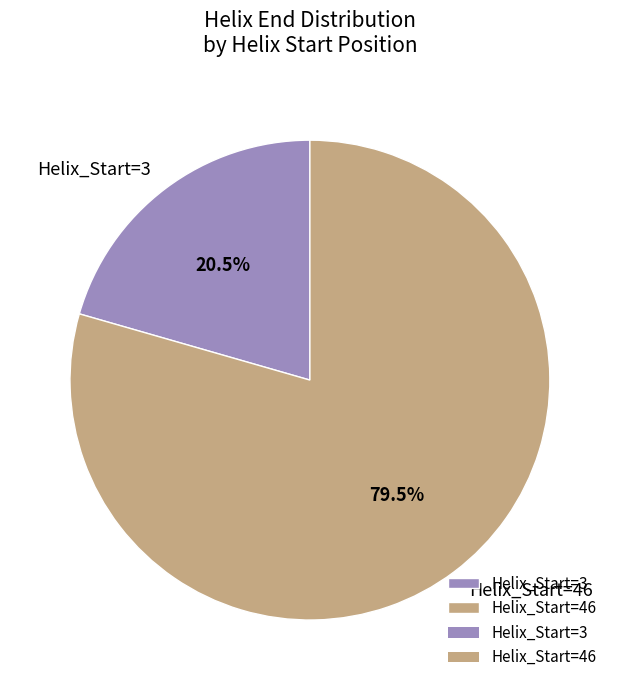

What is the majority slice?

Helix_Start=46